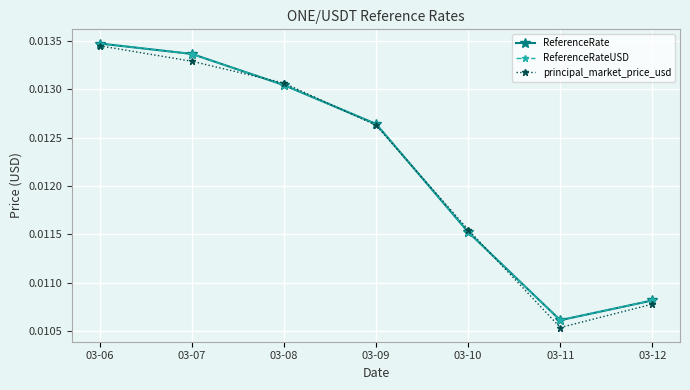

Between 03-09 and 03-11, which series saw the biggest shift?

principal_market_price_usd